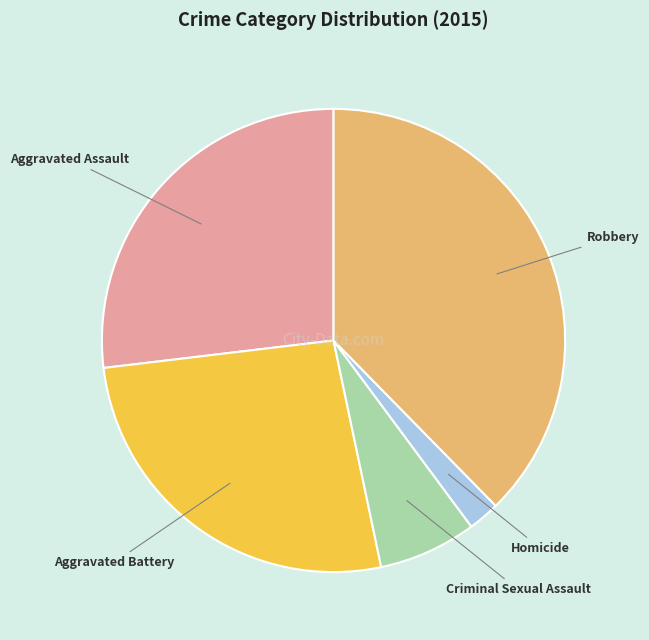

Is the sum of Robbery and Aggravated Battery greater than half?

Yes